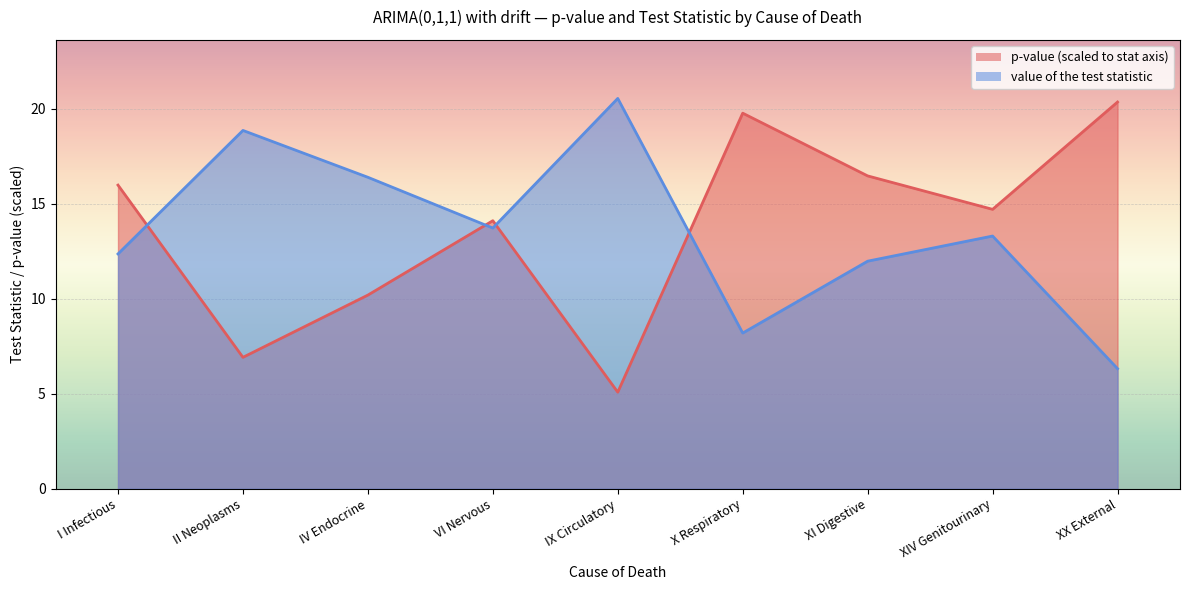

How many categories are shown in the chart?

9